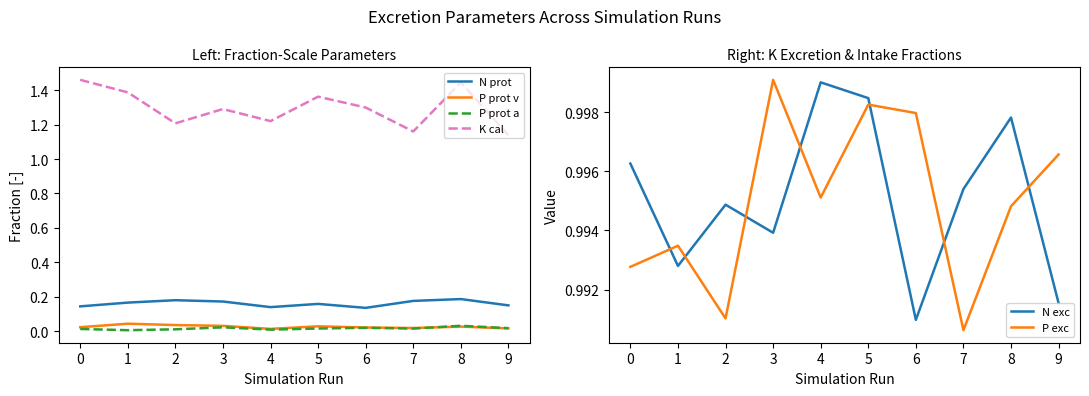

Reading left to right, what are all the values shown in this chart?

N prot: 0=0.1	1=0.2	2=0.2	3=0.2	4=0.1	5=0.2	6=0.1	7=0.2	8=0.2	9=0.1
P prot v: 0=0.0	1=0.0	2=0.0	3=0.0	4=0.0	5=0.0	6=0.0	7=0.0	8=0.0	9=0.0
P prot a: 0=0.0	1=0.0	2=0.0	3=0.0	4=0.0	5=0.0	6=0.0	7=0.0	8=0.0	9=0.0
K cal: 0=1.5	1=1.4	2=1.2	3=1.3	4=1.2	5=1.4	6=1.3	7=1.2	8=1.4	9=1.1
N exc: 0=1.0	1=1.0	2=1.0	3=1.0	4=1.0	5=1.0	6=1.0	7=1.0	8=1.0	9=1.0
P exc: 0=1.0	1=1.0	2=1.0	3=1.0	4=1.0	5=1.0	6=1.0	7=1.0	8=1.0	9=1.0